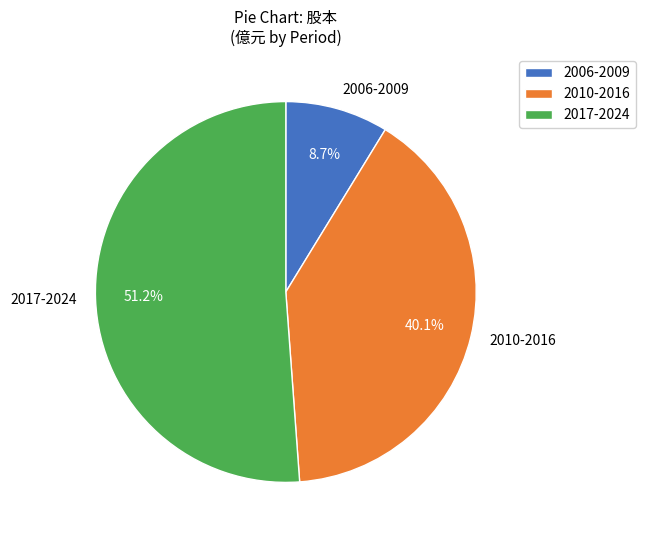

Does 2017-2024 represent more than half of the total?

Yes